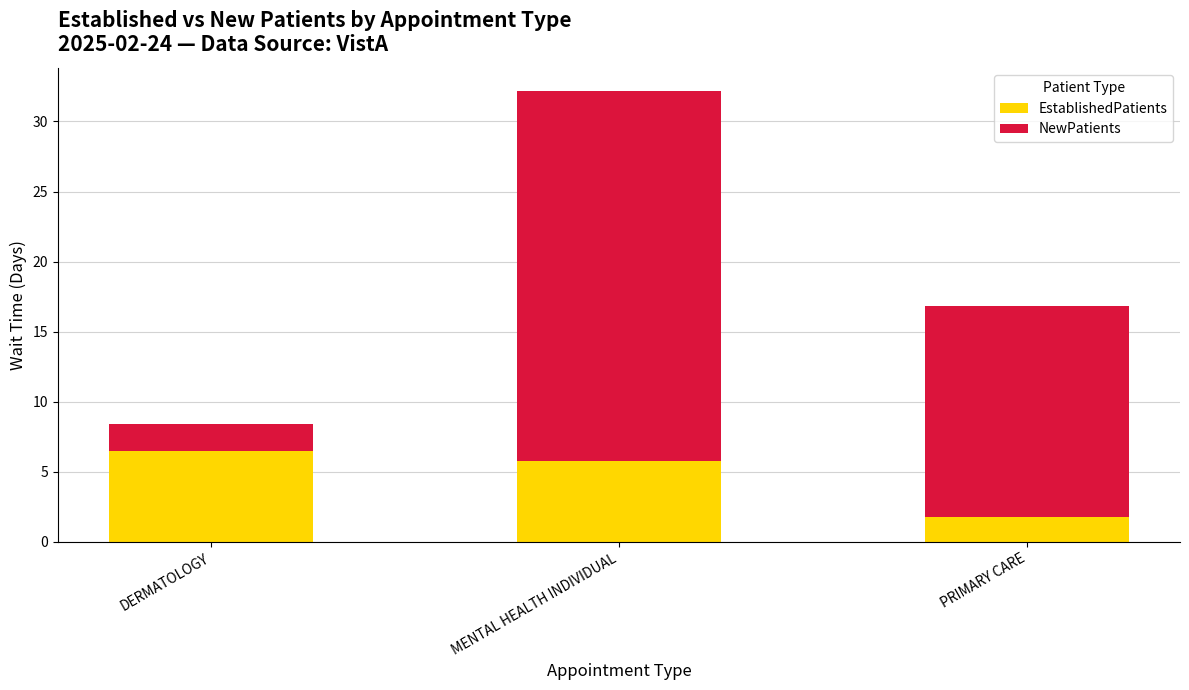

True or false: EstablishedPatients has a value of 1.8 at PRIMARY CARE.

True